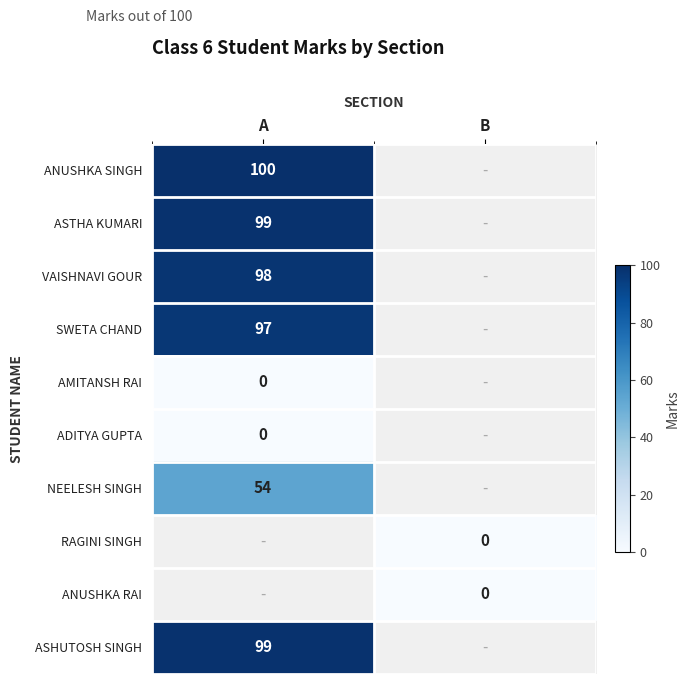

What is the spread (max minus min) of values at A?

100.0